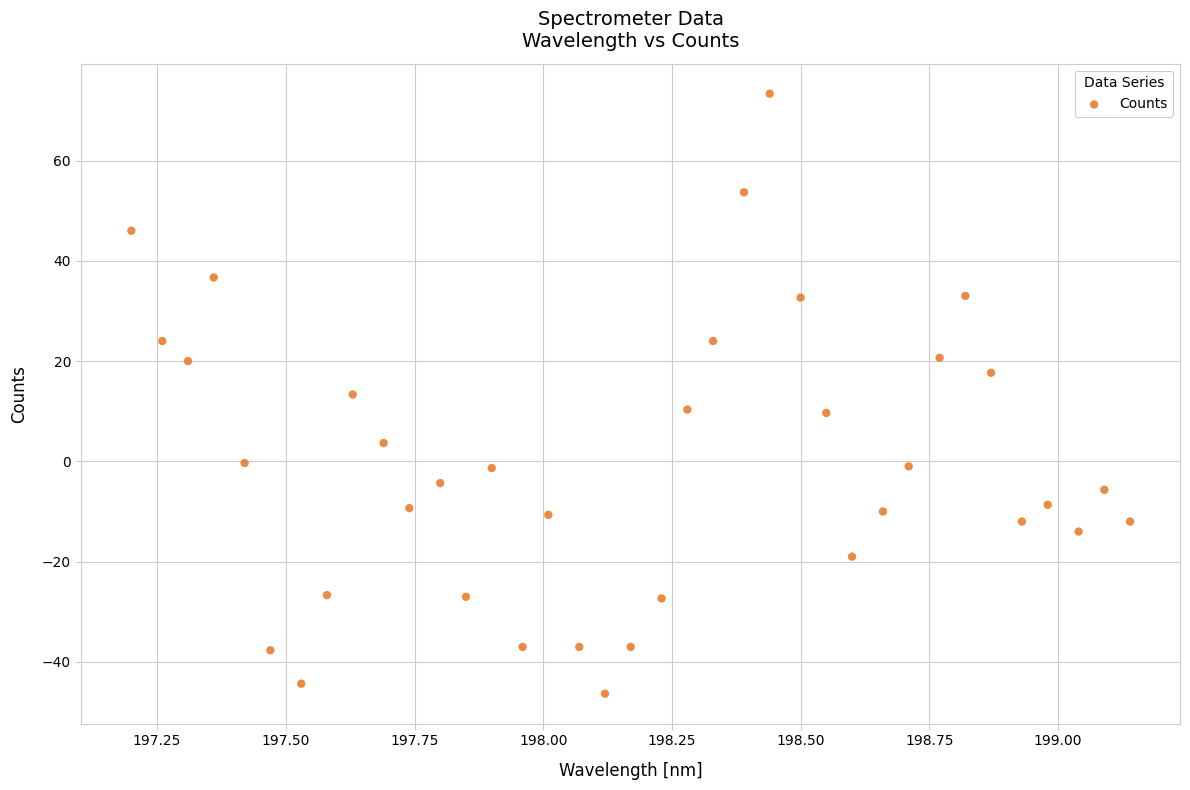

What is the range of Y values (max minus min)?

119.7